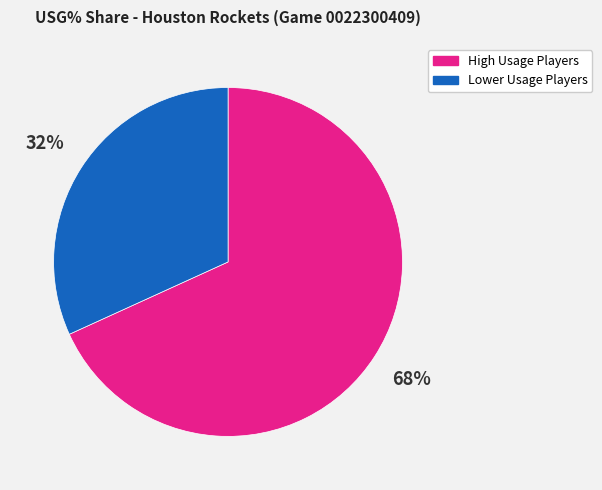

True or false: Lower Usage Players accounts for 32% of the total.

True